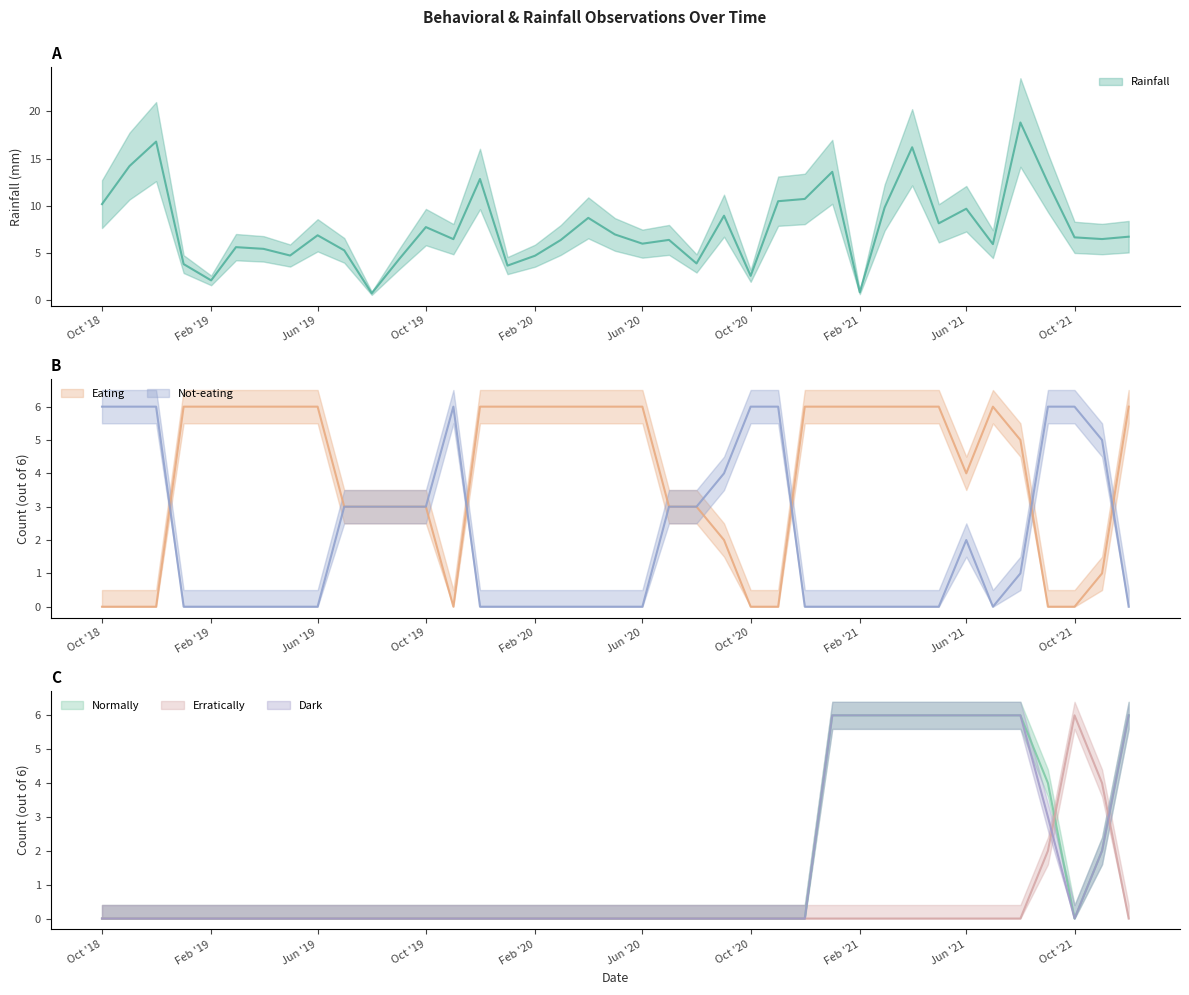

Which category has the highest value in the Eating series?

1/1/2019